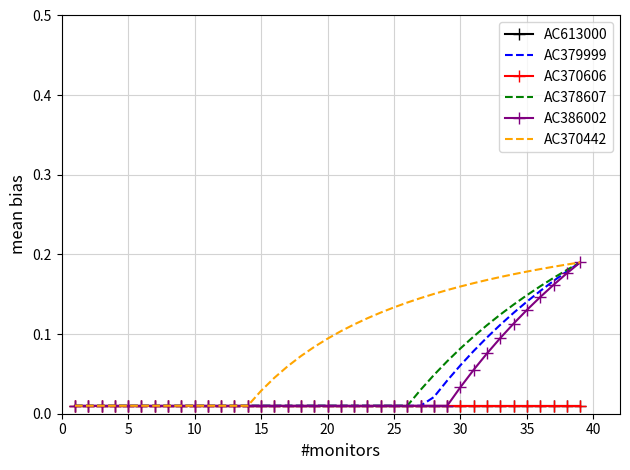

True or false: AC379999 and AC613000 intersect in this chart.

False